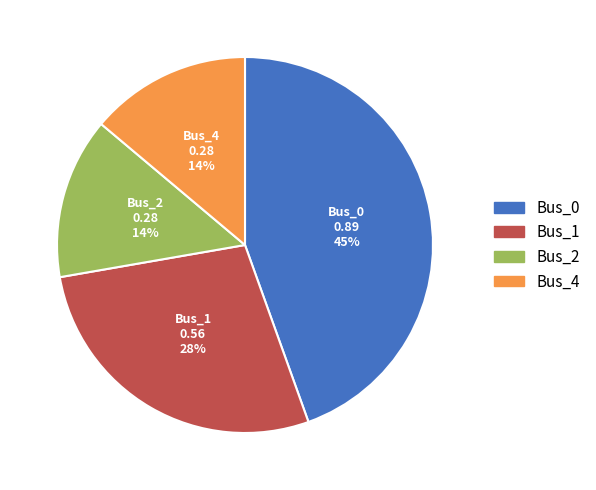

Does any single category account for the majority?

No